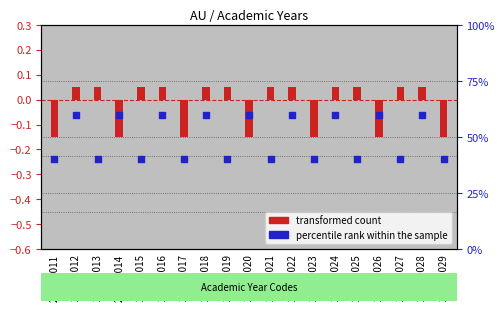

At how many categories does at least one series exceed 48?

9